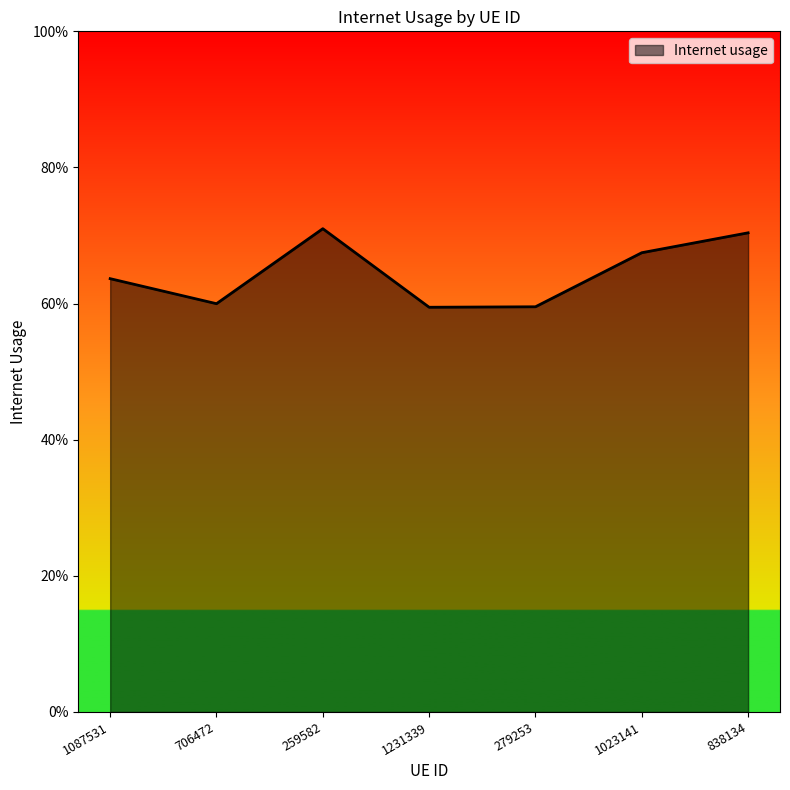

At which category does the data reach its first local peak?

259582